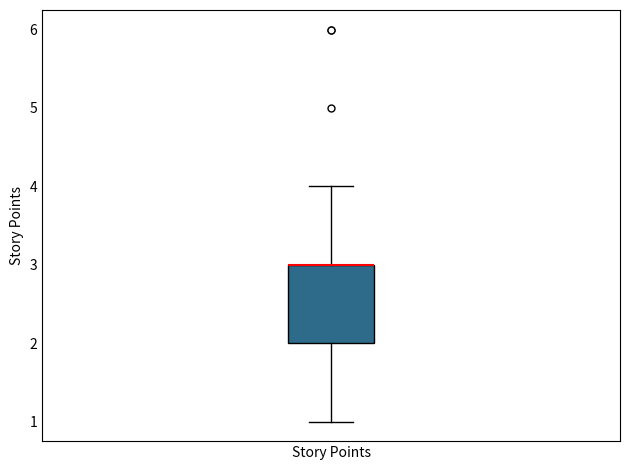

Read this box plot against the y-axis: the position of the median line, the range covered by the box, and the ends of both whiskers. The values are not printed on the chart, so give them approximately, as read against the axis.

median 3 (drawn on the box's upper edge), box 2 to 3, whiskers 1 to 4